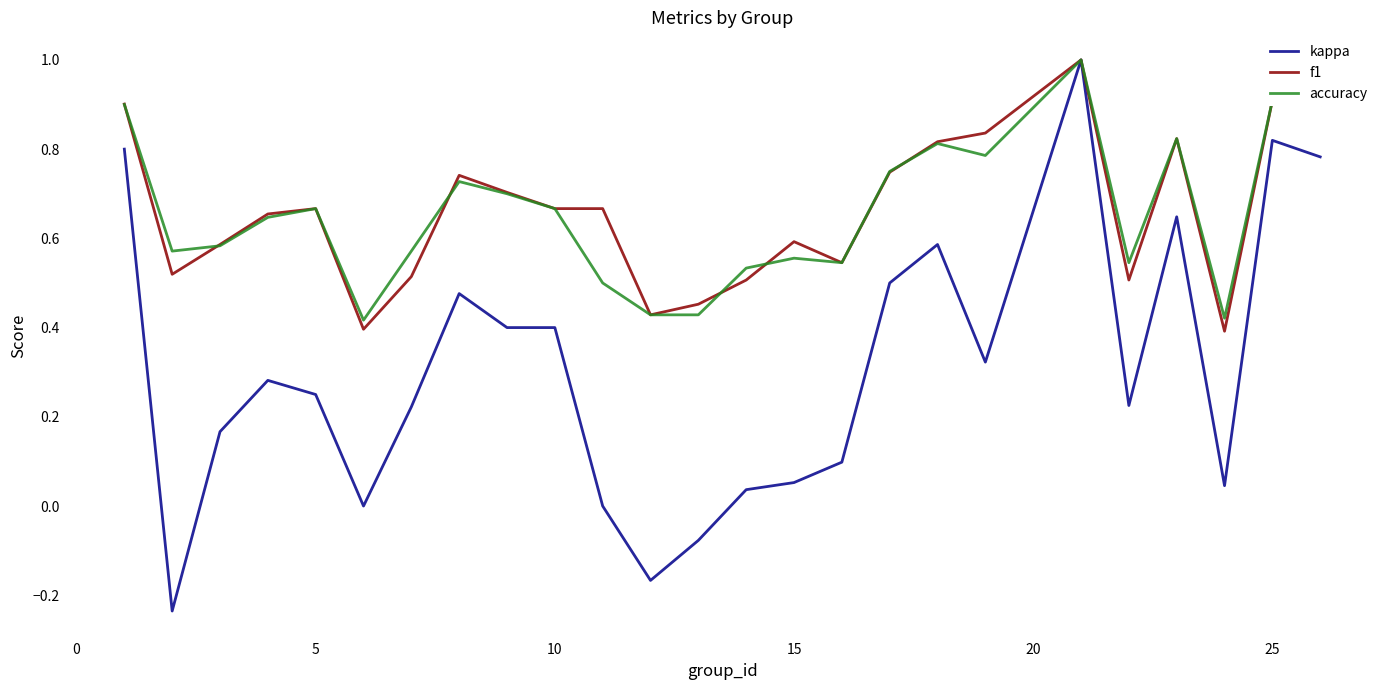

What is the maximum value shown in the chart?

1.0